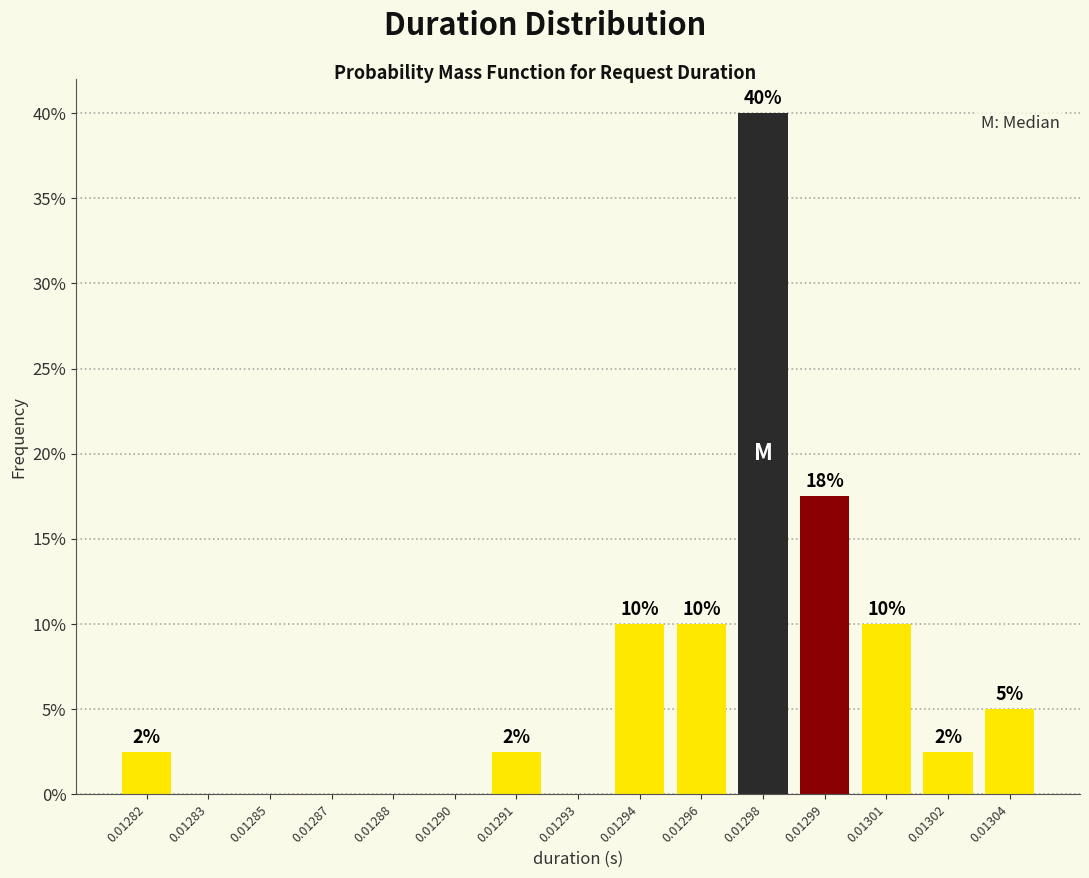

The value at 0.01293 is 0.0. True or false?

True